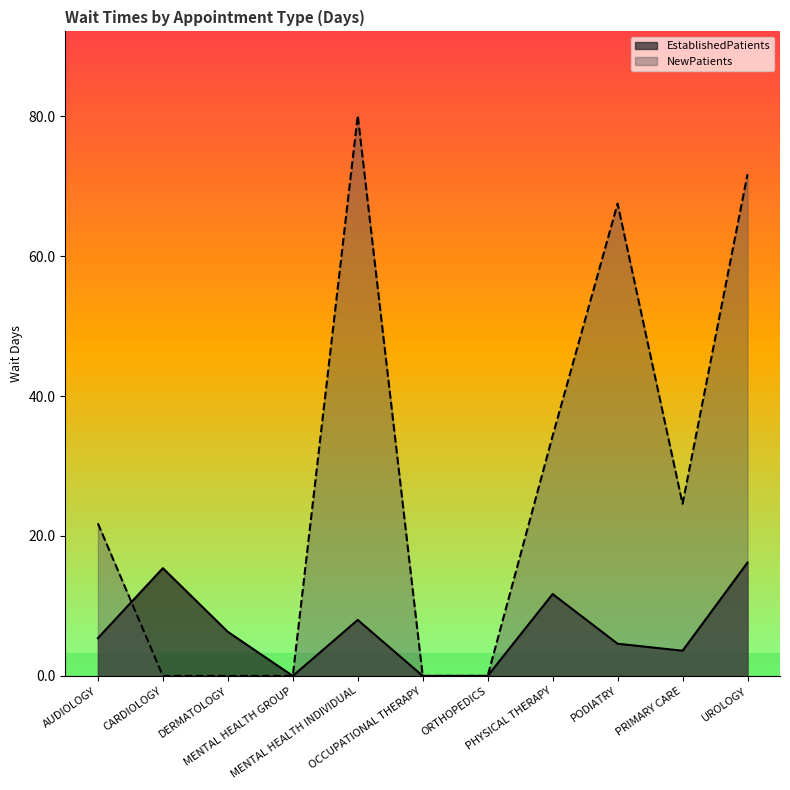

What is the value of the EstablishedPatients point at the 5th from the left?

8.0